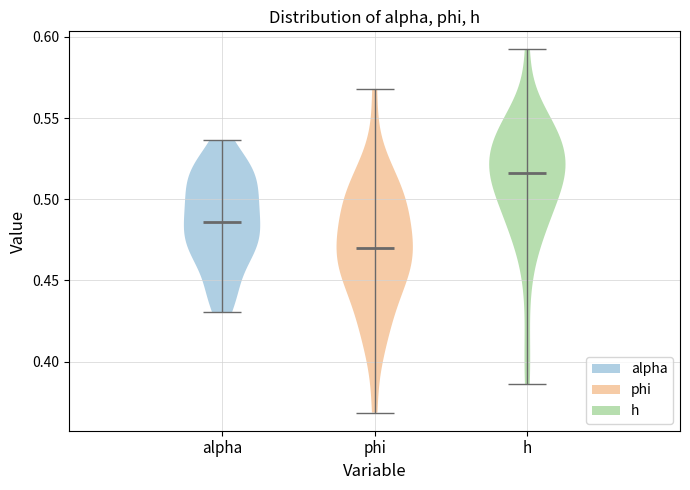

Which violin has the lowest median line?

phi